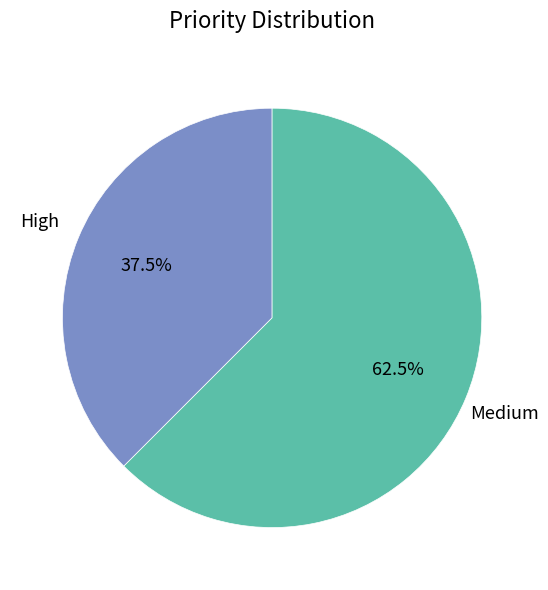

What percentage is NOT represented by High?

62.5%